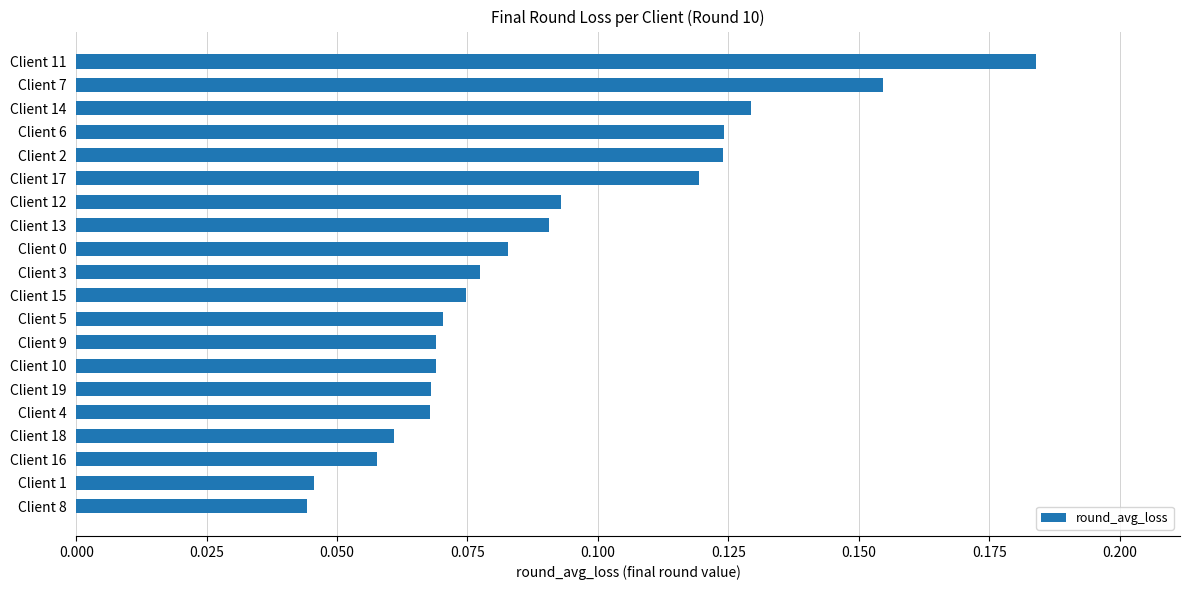

What is the sum of all values?

1.8